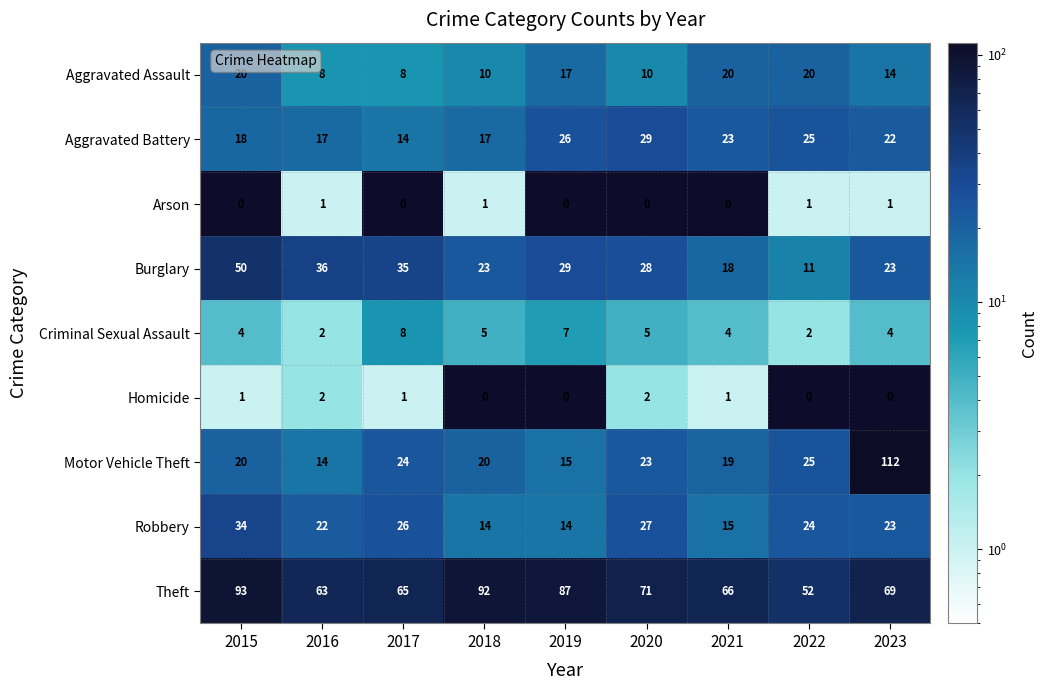

At which category is the sum across all series the highest?

2023